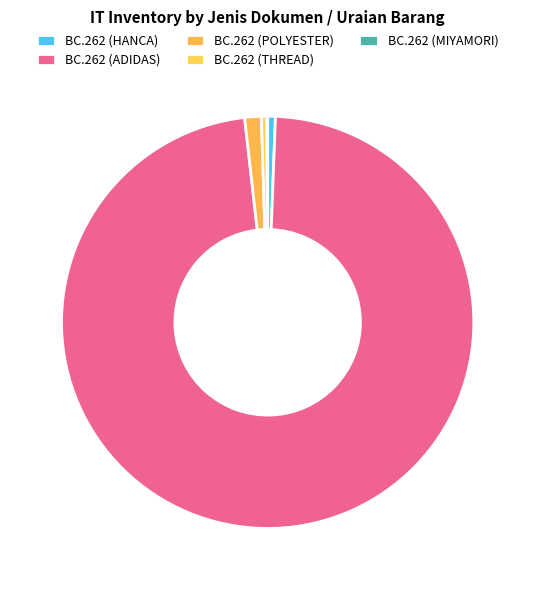

Does any single category account for the majority?

Yes